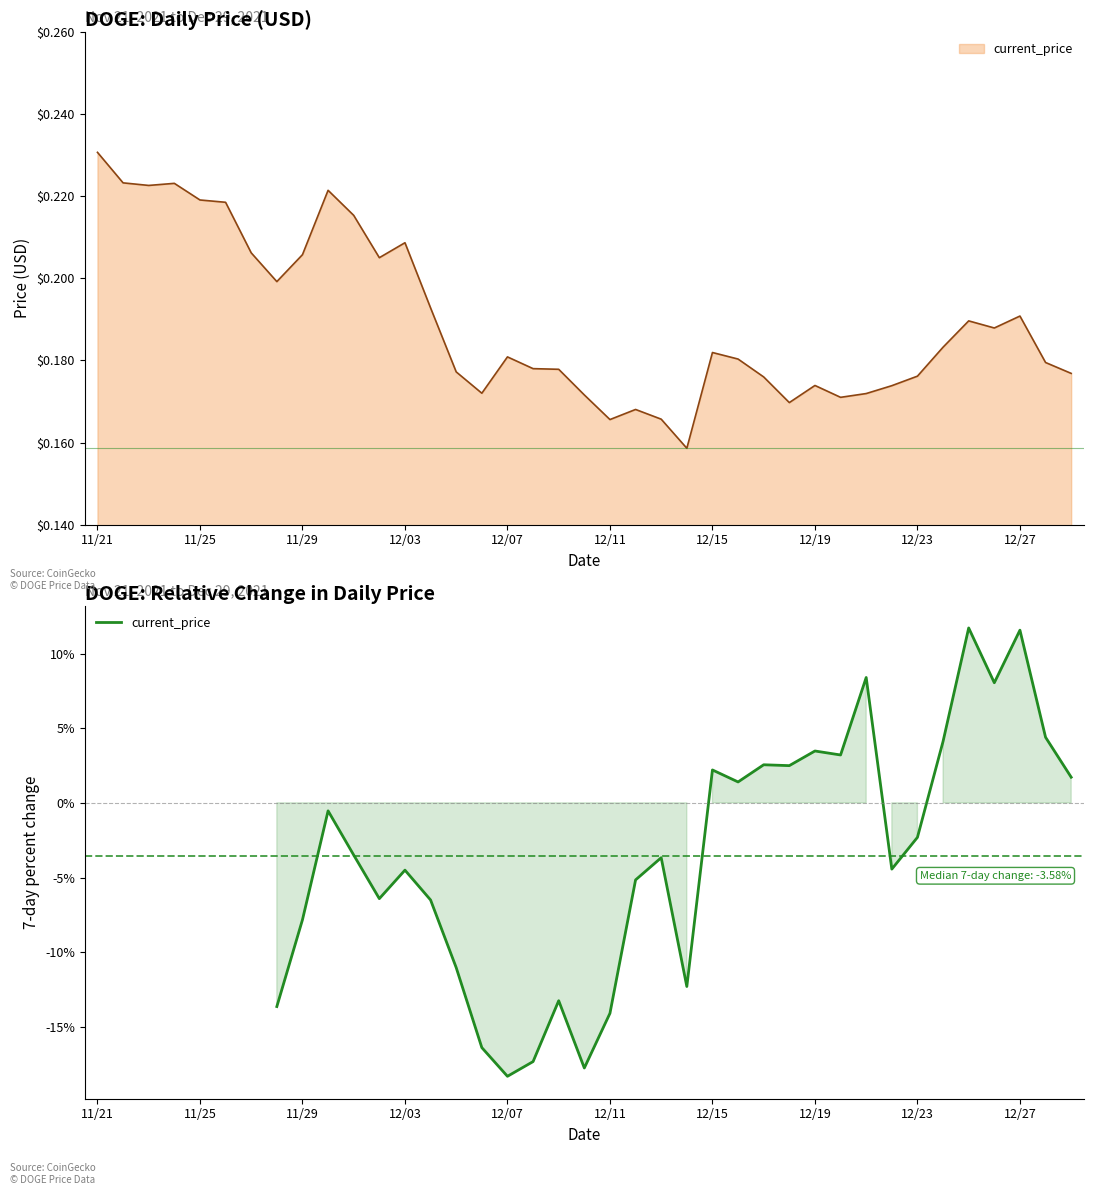

What is the sum of all values?

-113.6